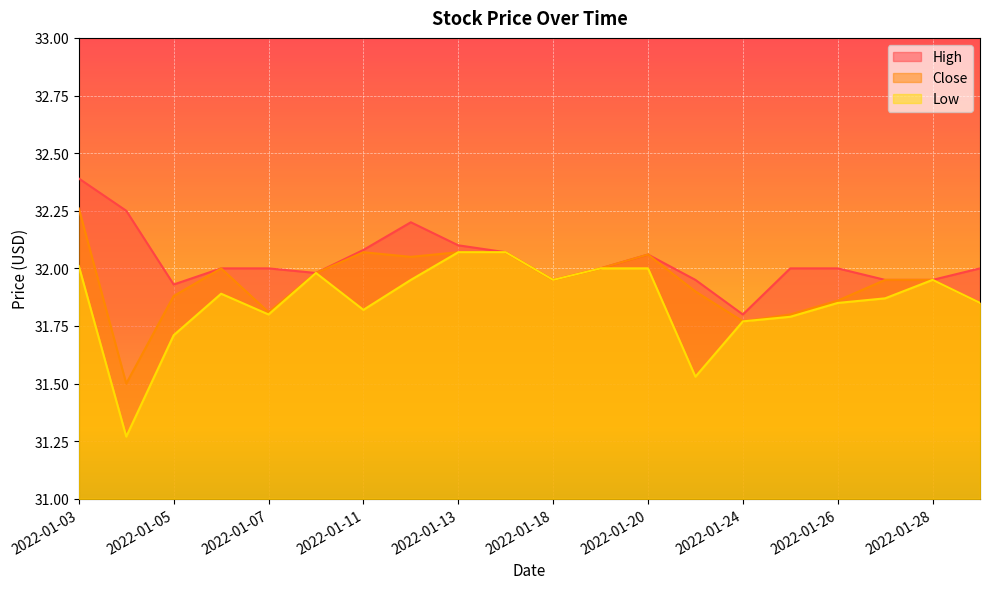

Reading right to left, list all the values displayed in this chart.

High: 32.0	32.0	32.0	32.0	32.0	31.8	32.0	32.1	32.0	32.0	32.1	32.1	32.2	32.1	32.0	32.0	32.0	31.9	32.2	32.4
Close: 31.9	32.0	32.0	31.9	31.8	31.8	31.9	32.1	32.0	32.0	32.1	32.1	32.0	32.1	32.0	31.8	32.0	31.9	31.5	32.3
Low: 31.9	32.0	31.9	31.9	31.8	31.8	31.5	32.0	32.0	32.0	32.1	32.1	32.0	31.8	32.0	31.8	31.9	31.7	31.3	32.0